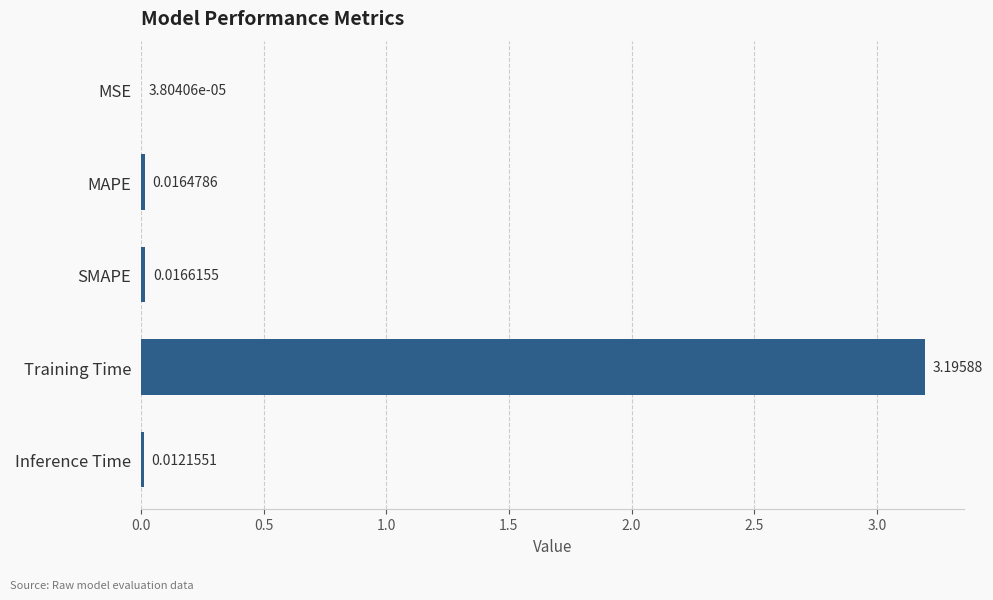

Between MAPE and Inference Time, which is larger?

MAPE